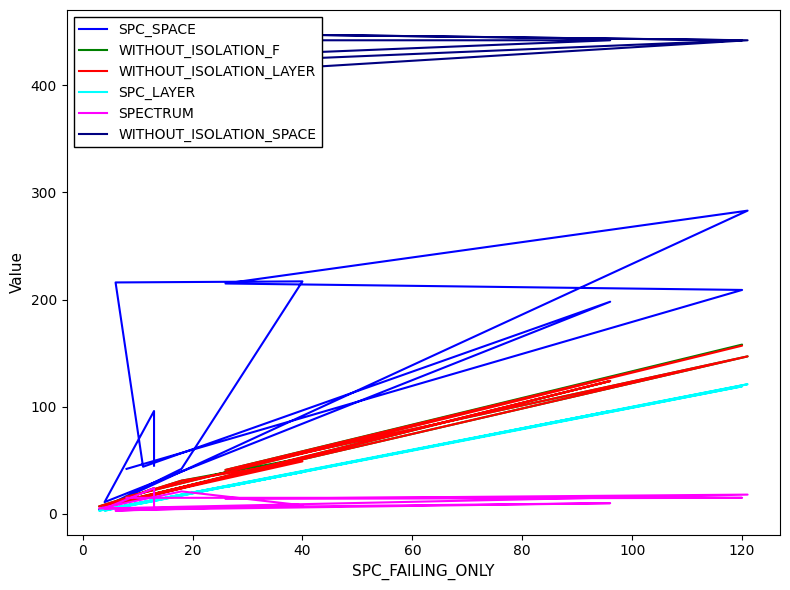

How many series are shown in this chart?

6